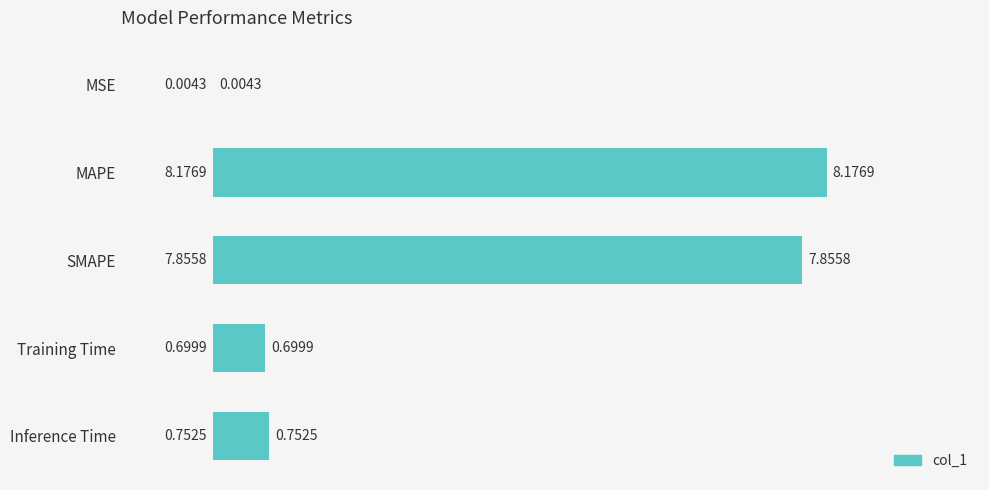

Which category has the highest value across all series?

MAPE